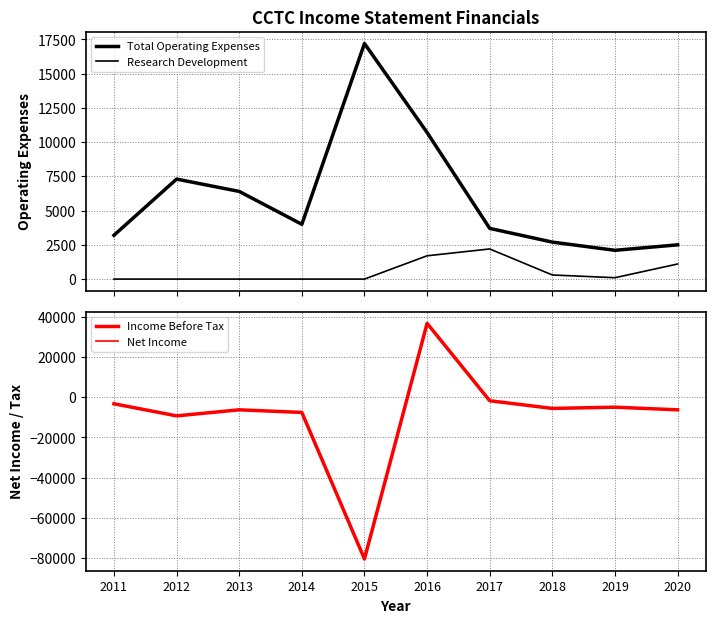

How many values in the Income Before Tax series exceed -5600?

4